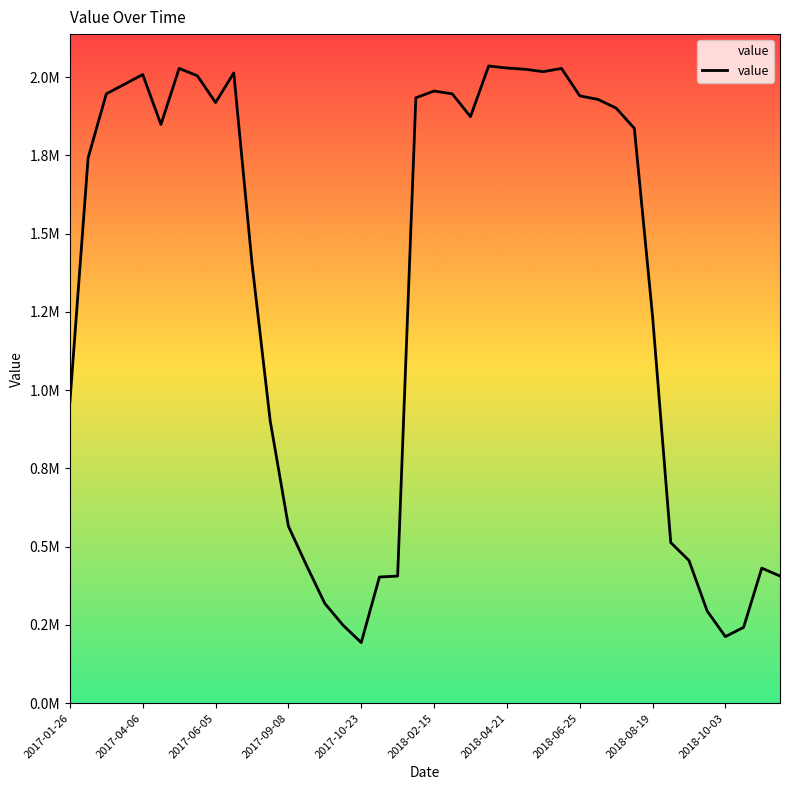

What is the smallest value displayed?

193730.2